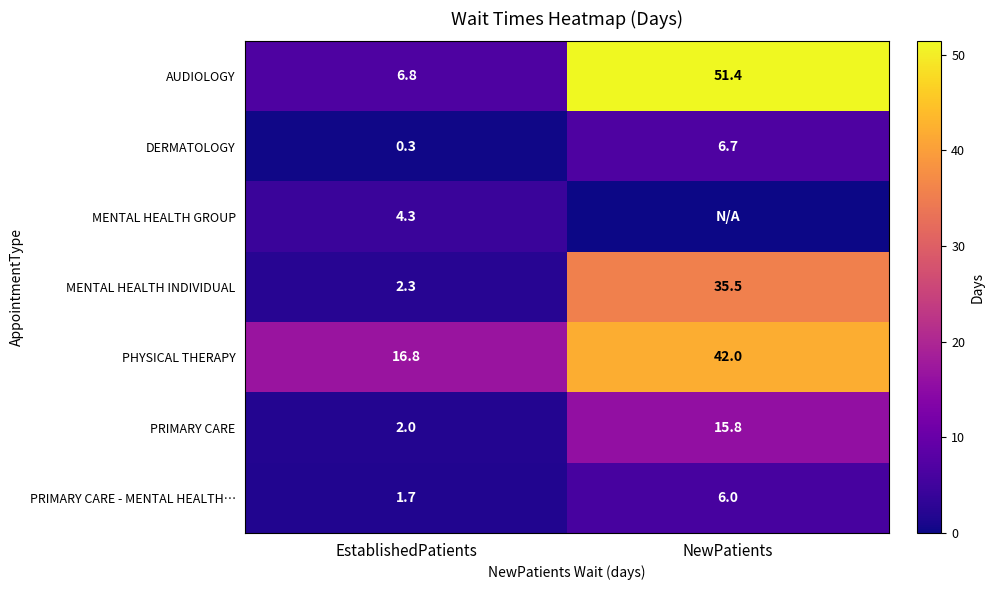

Is it true that MENTAL HEALTH INDIVIDUAL equals 0.6 at EstablishedPatients?

False